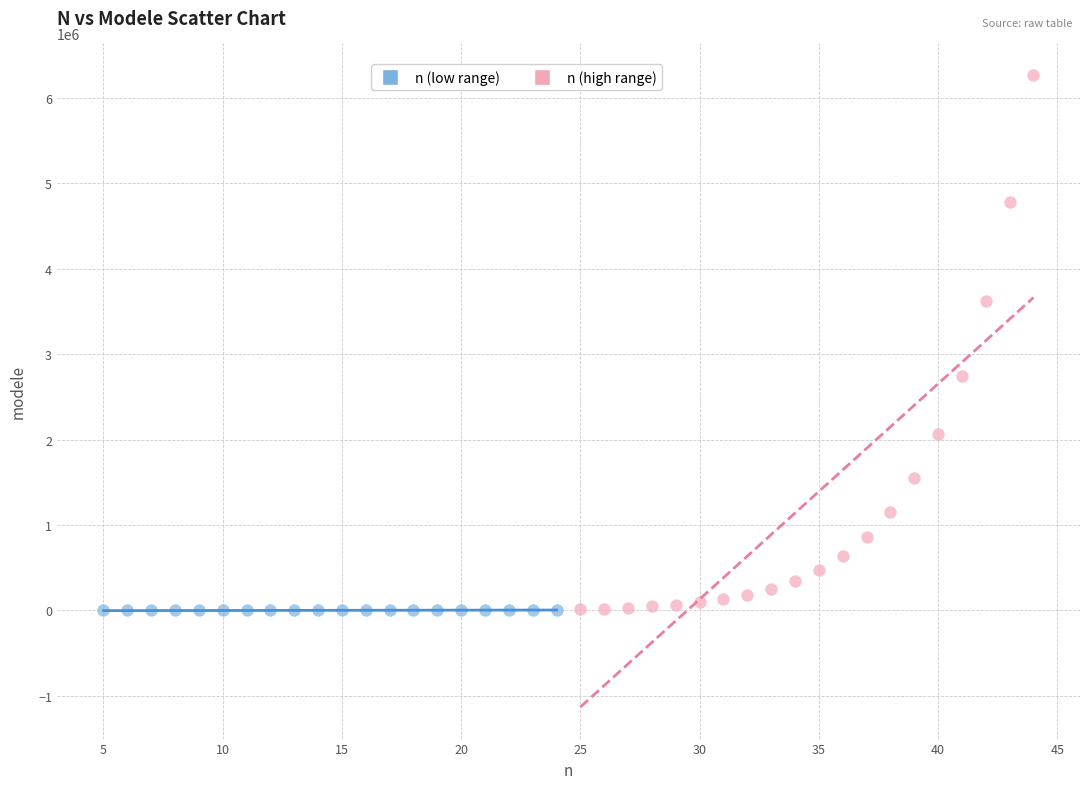

Which series has the widest spread of Y values?

n (high range)